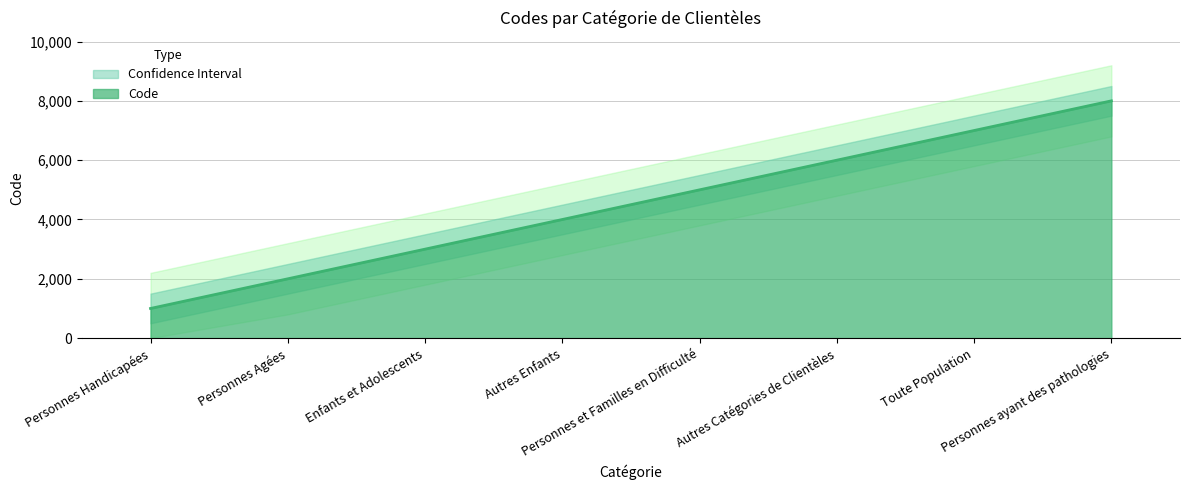

The value at Autres Enfants is 4000. True or false?

True